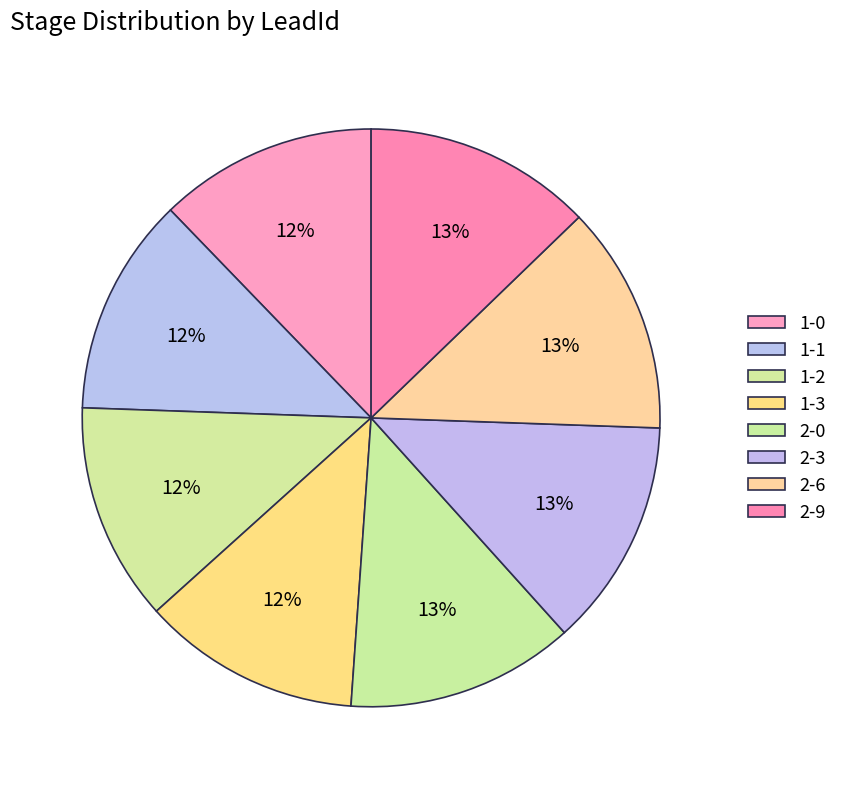

What is the largest slice in the pie chart?

2-0